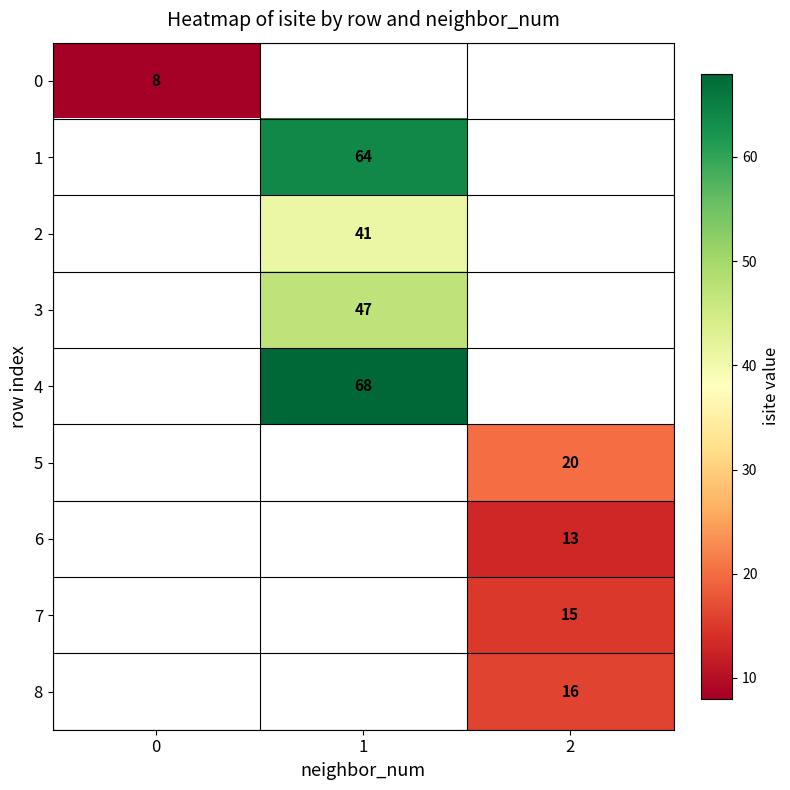

At how many categories does at least one series exceed 57?

1